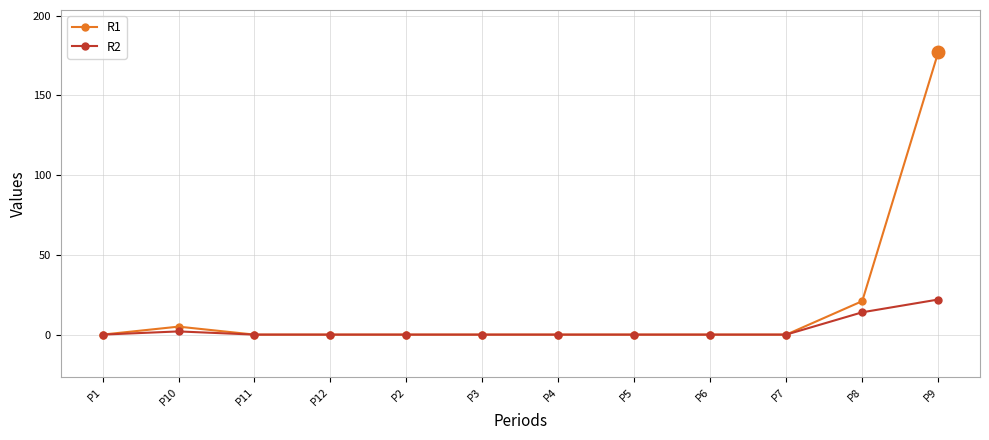

What is the difference between the R1 values at P11 and P9?

177